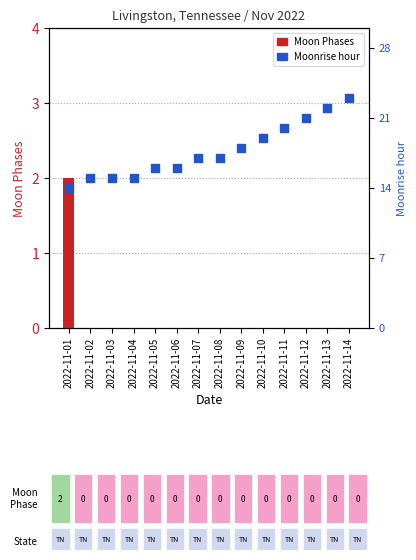

Is the value of Moonrise hour at 2022-11-13 greater than the value of Moon Phases at 2022-11-11?

Yes